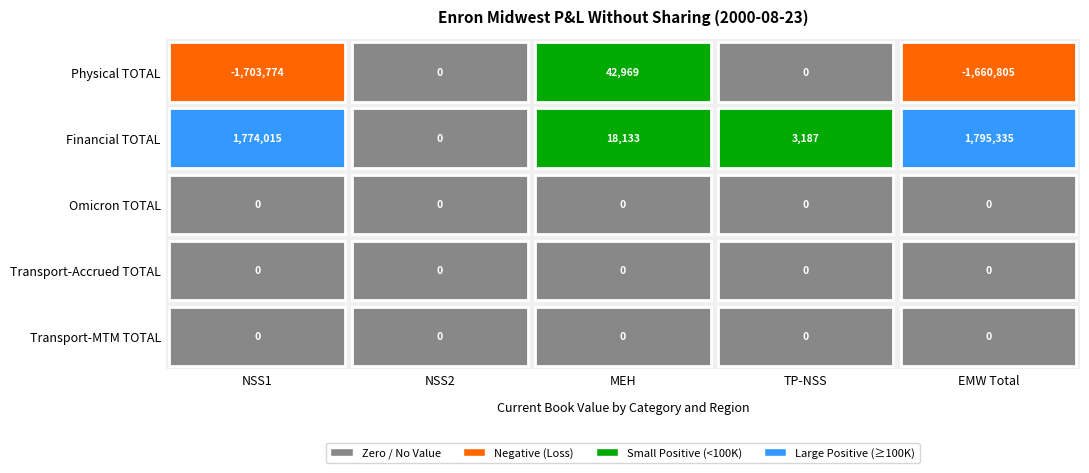

What is the difference between the highest and lowest values at 1?

1795335.4